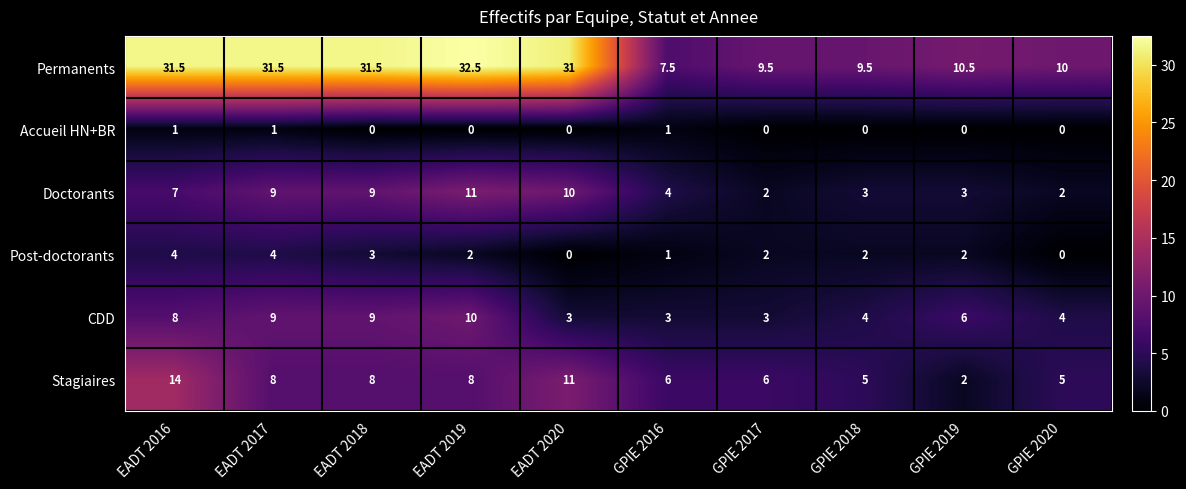

Between EADT 2017 and GPIE 2016, which series saw the biggest shift?

Permanents